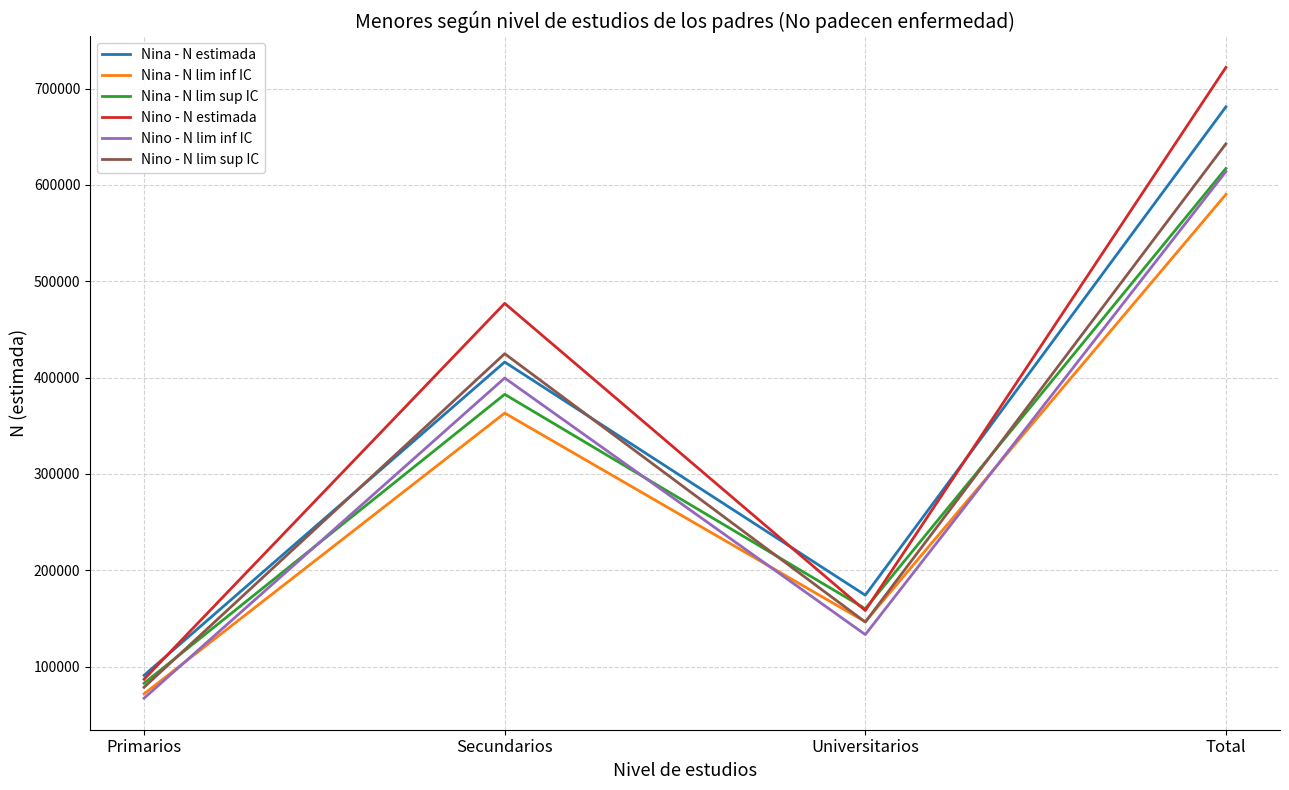

What is the lowest value of the Nino - N lim sup IC series?

78495